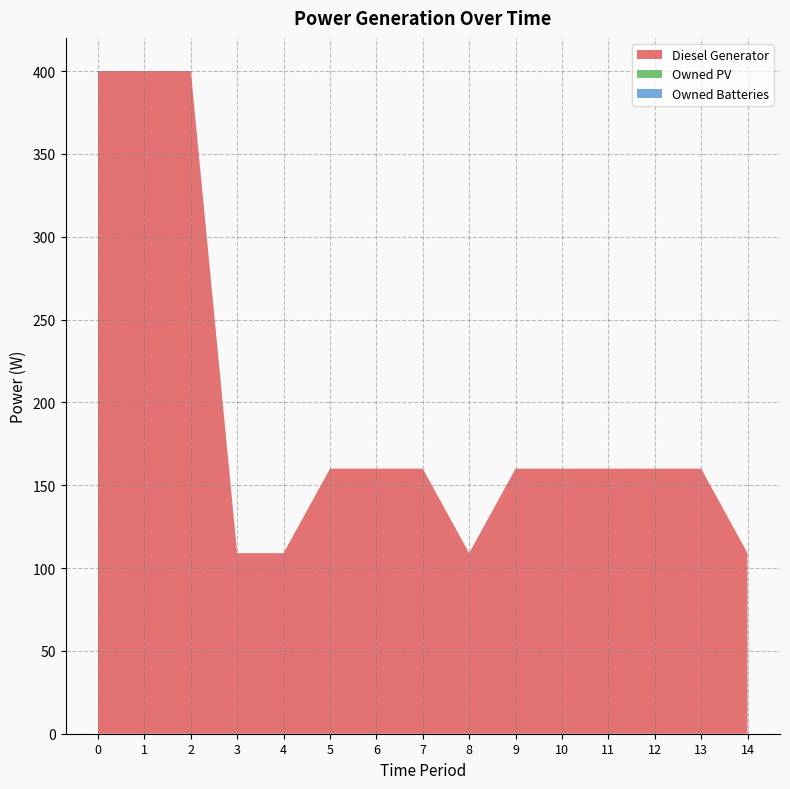

Reading right to left, extract all data points from this chart.

Diesel Generator: 14=109	13=160	12=160	11=160	10=160	9=160	8=109	7=160	6=160	5=160	4=109	3=109	2=400	1=400	0=400
Owned PV: 14=0	13=0	12=0	11=0	10=0	9=0	8=0	7=0	6=0	5=0	4=0	3=0	2=0	1=0	0=0
Owned Batteries: 14=0	13=0	12=0	11=0	10=0	9=0	8=0	7=0	6=0	5=0	4=0	3=0	2=0	1=0	0=0